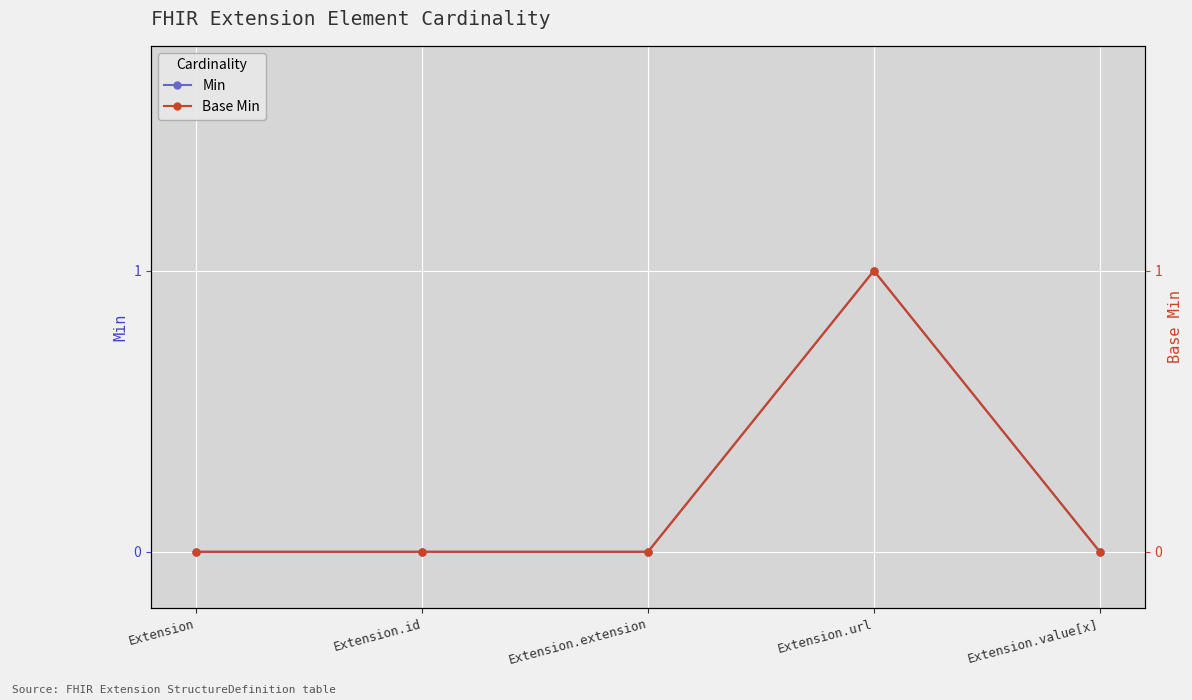

What is the label of the 3rd point from the right?

Extension.extension